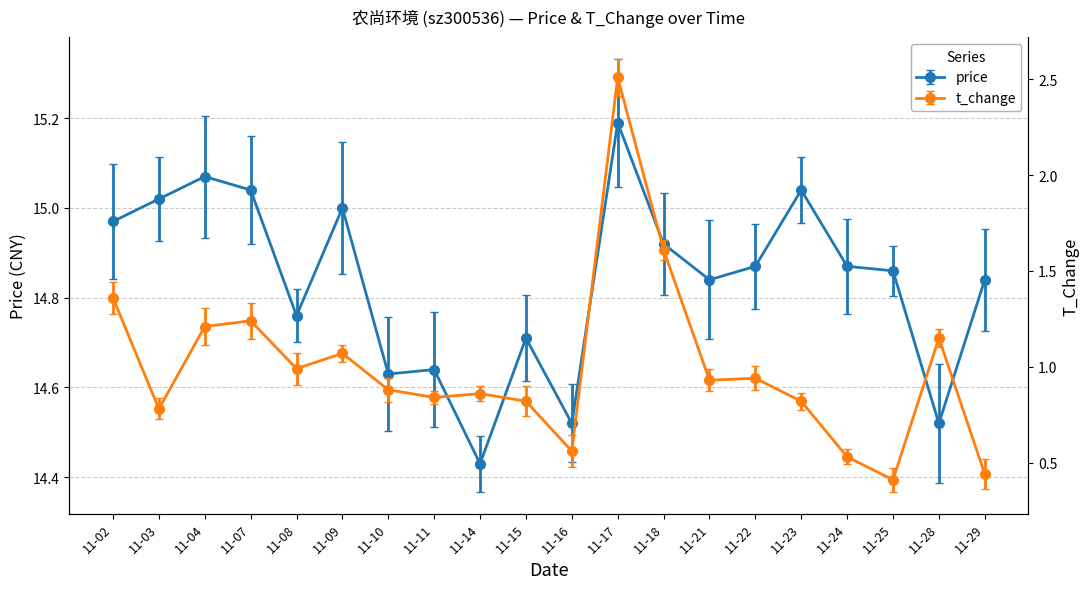

True or false: price and t_change intersect in this chart.

False